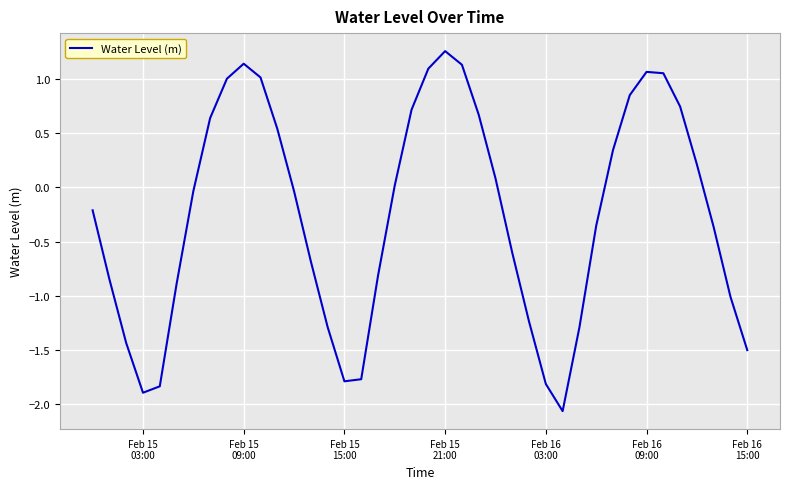

What is the difference between the maximum and minimum values?

3.3